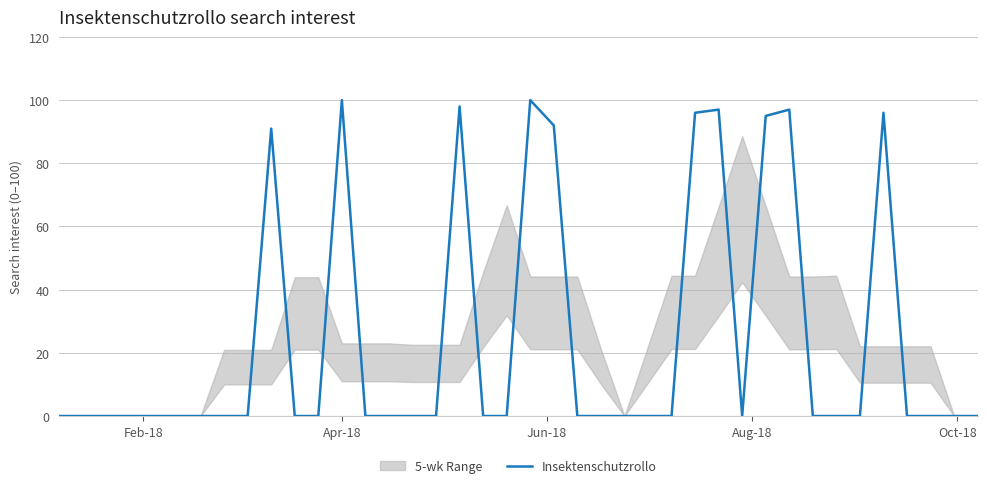

Does the chart display data point markers on the line(s)?

No